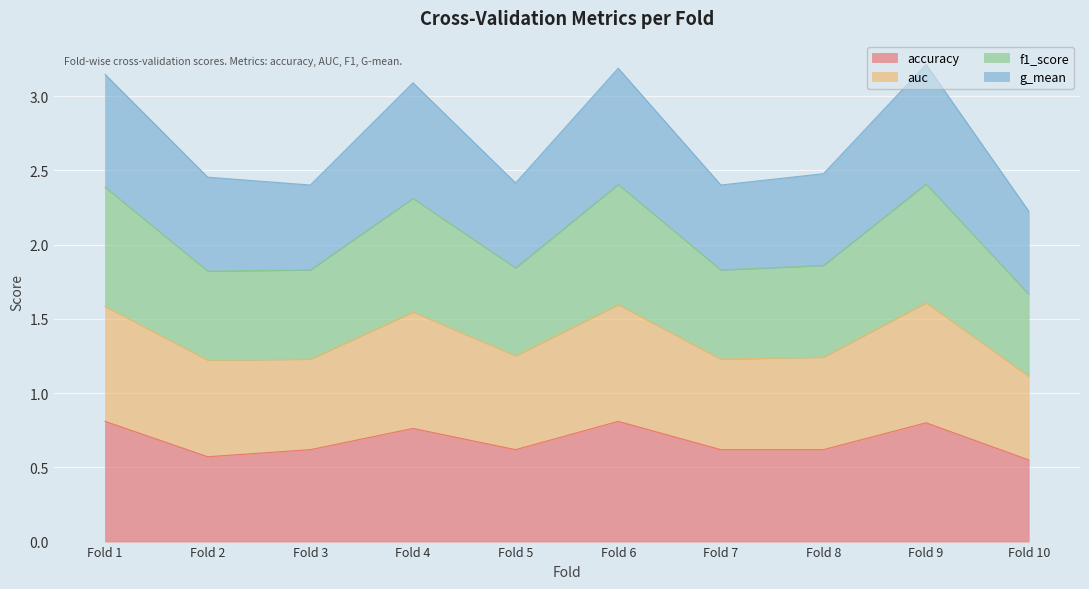

What is the total value across all series at Fold 8?

2.5